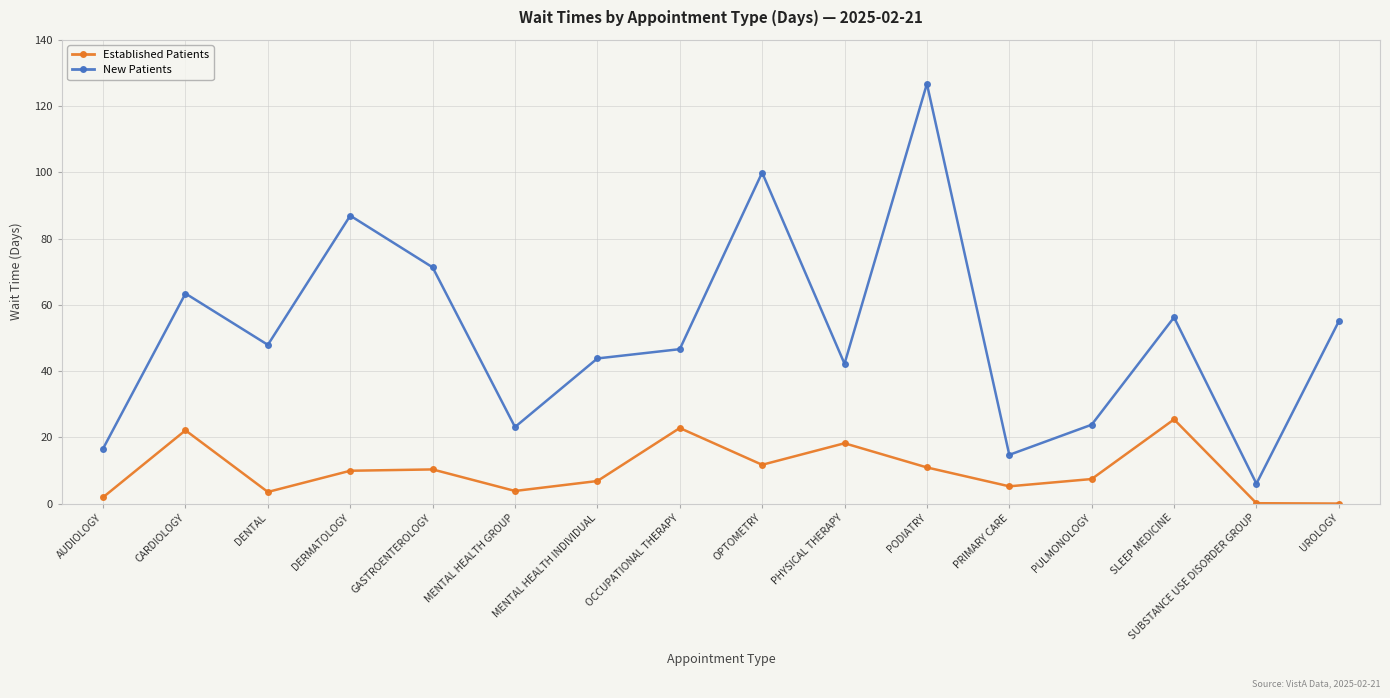

List the series in order of their overall mean, highest first.

New Patients, Established Patients